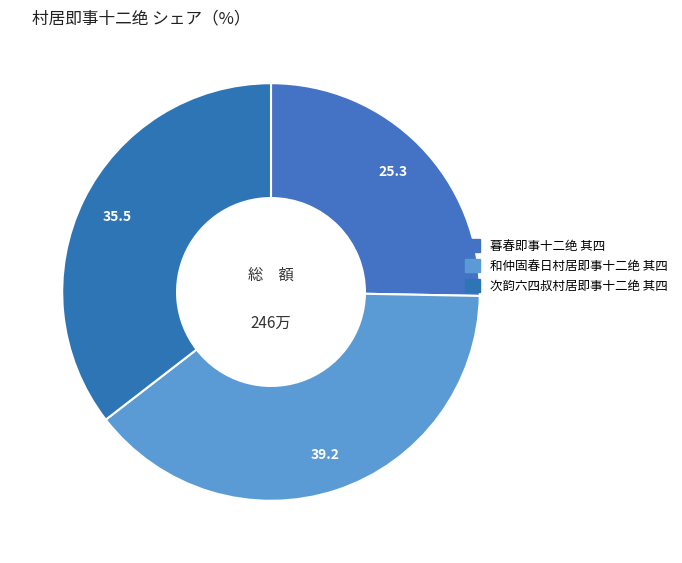

Is there a majority slice in this chart?

No